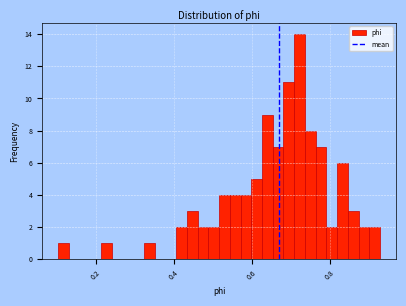

Read against the x-axis, roughly where is the centre of the tallest bar?

0.72